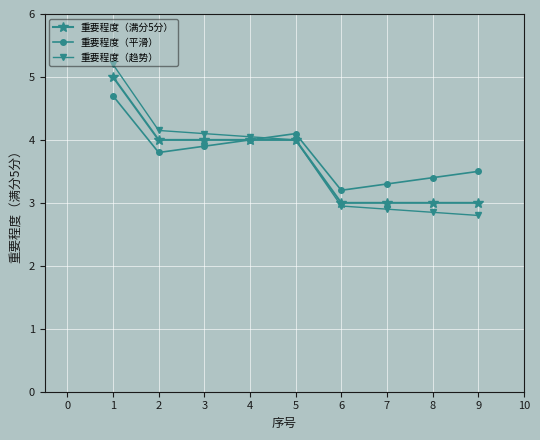

Is the value of 重要程度（平滑） at 4 greater than the value of 重要程度（满分5分） at 7?

Yes